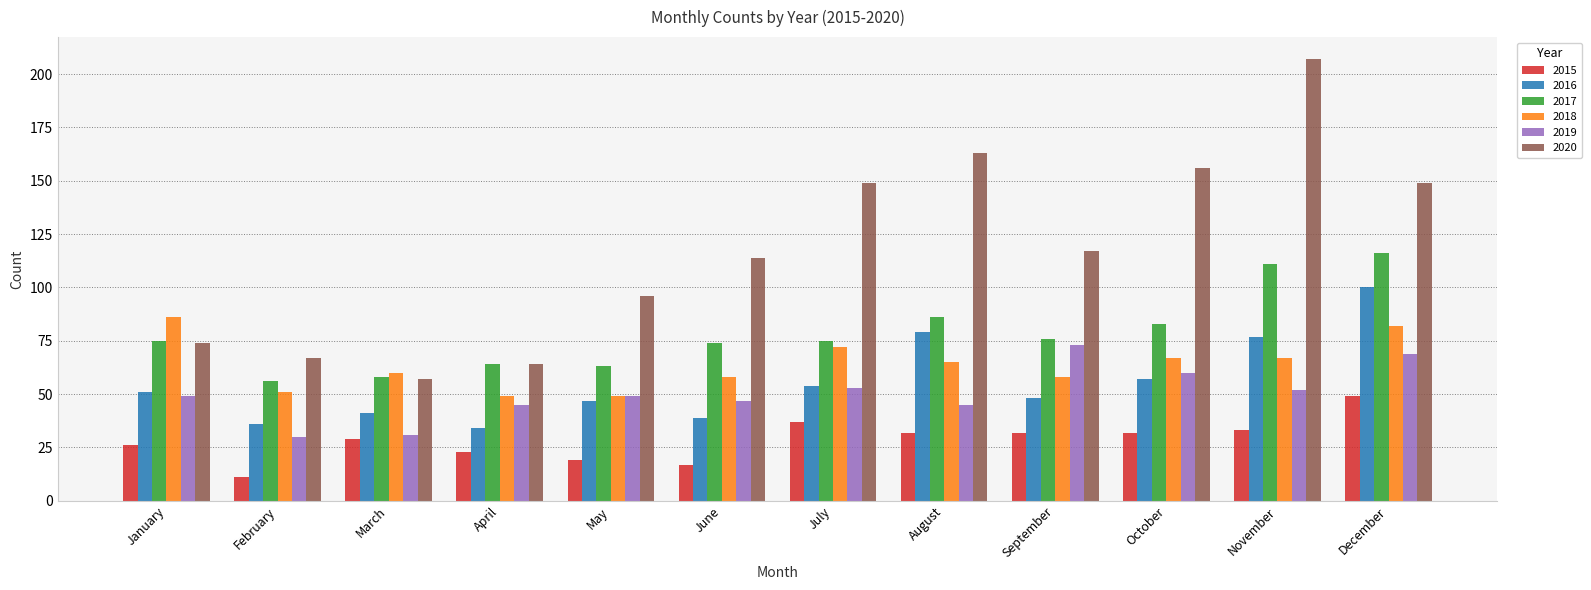

Reading right to left, transcribe all the data shown in this chart.

2015: 49	33	32	32	32	37	17	19	23	29	11	26
2016: 100	77	57	48	79	54	39	47	34	41	36	51
2017: 116	111	83	76	86	75	74	63	64	58	56	75
2018: 82	67	67	58	65	72	58	49	49	60	51	86
2019: 69	52	60	73	45	53	47	49	45	31	30	49
2020: 149	207	156	117	163	149	114	96	64	57	67	74